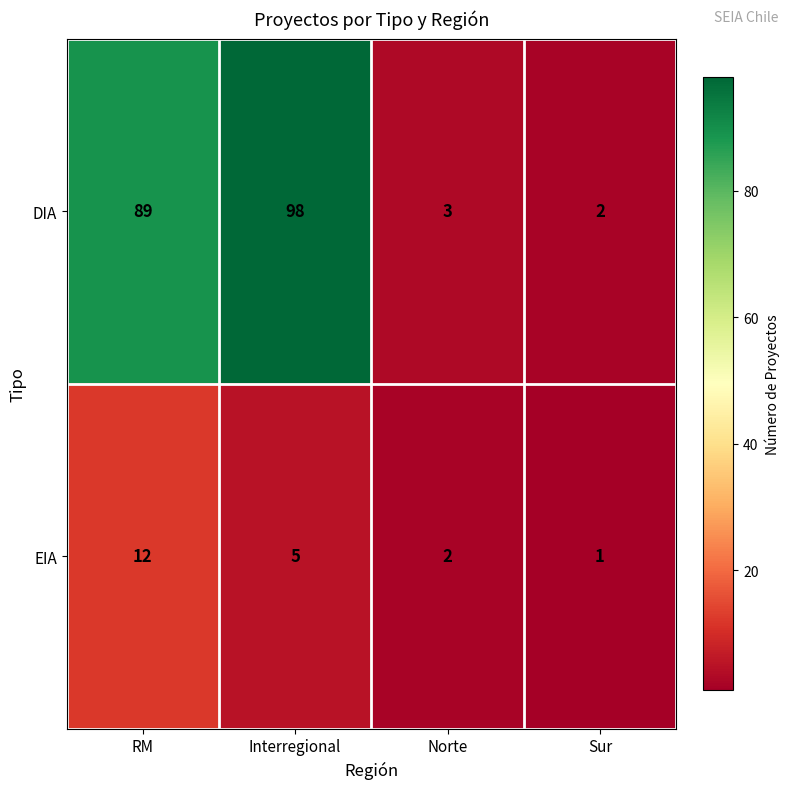

How many distinct data groups are displayed?

2